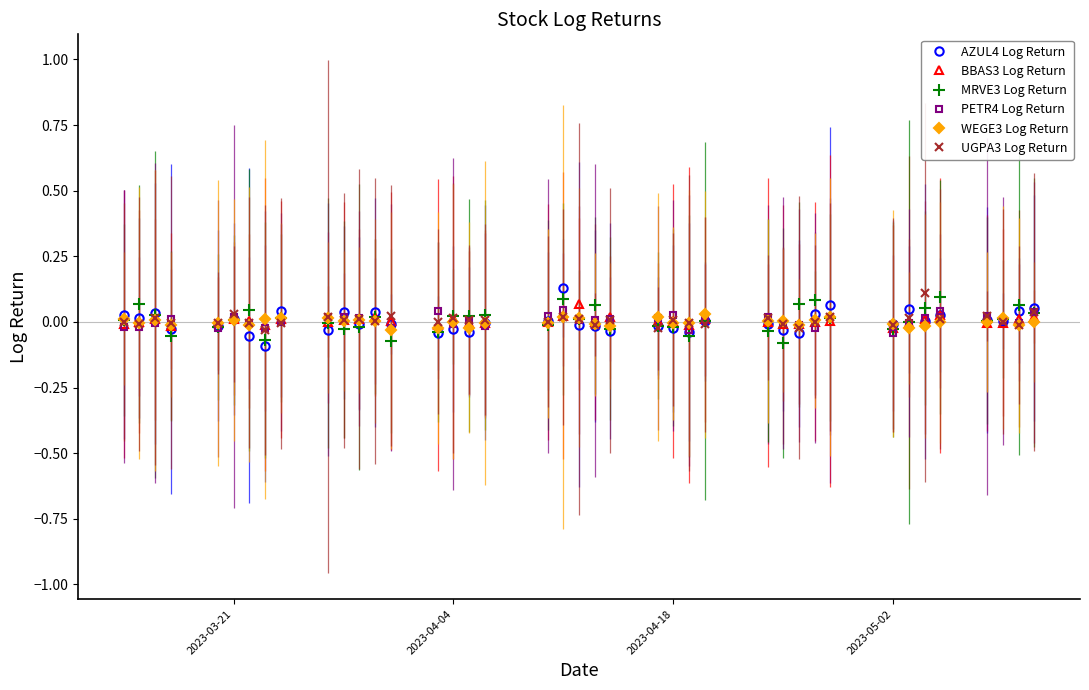

True or false: AZUL4 Log Return has more than 1 points higher than both neighbors.

True